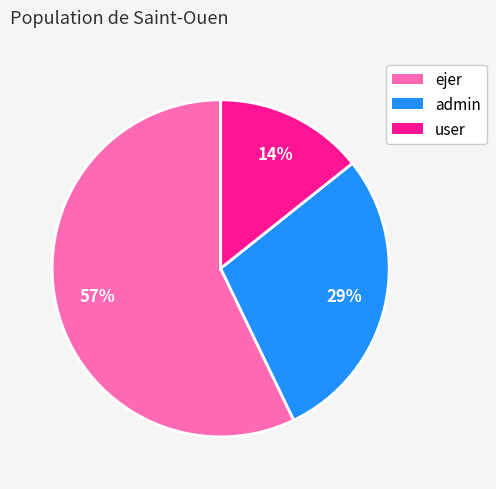

Do admin and ejer together represent more than half of the pie?

Yes